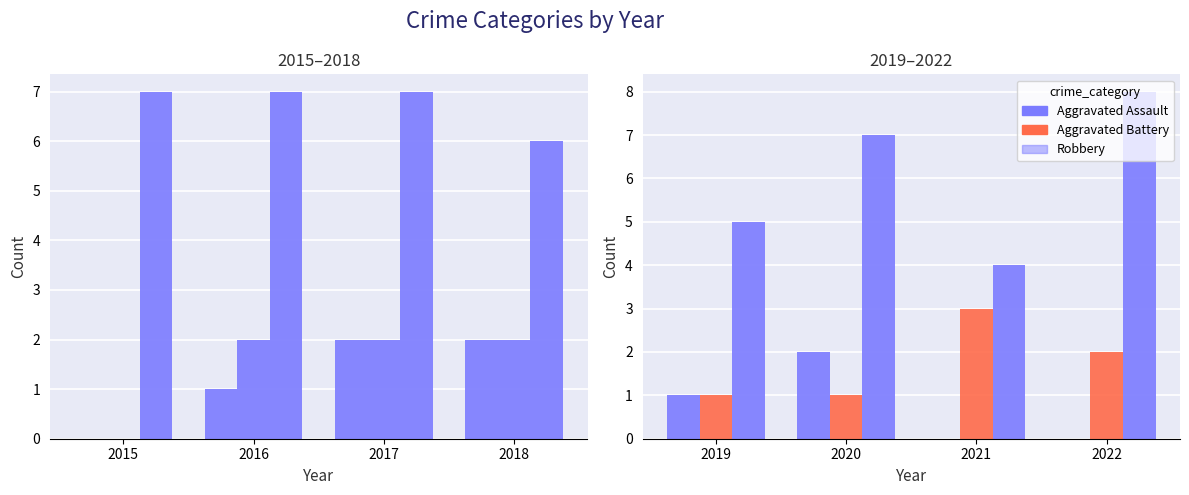

How many Aggravated Assault values are between 0 and 2?

4